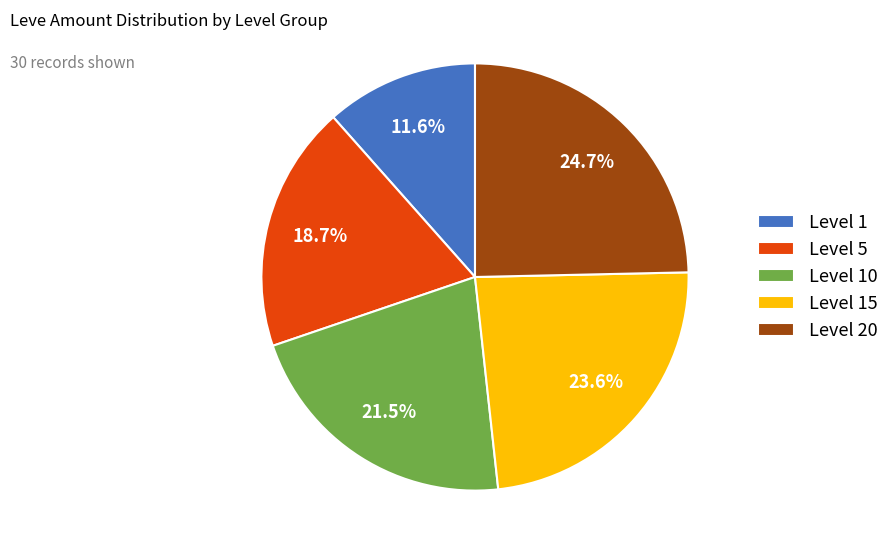

Rank the categories by value from highest to lowest.

Level 20, Level 15, Level 10, Level 5, Level 1